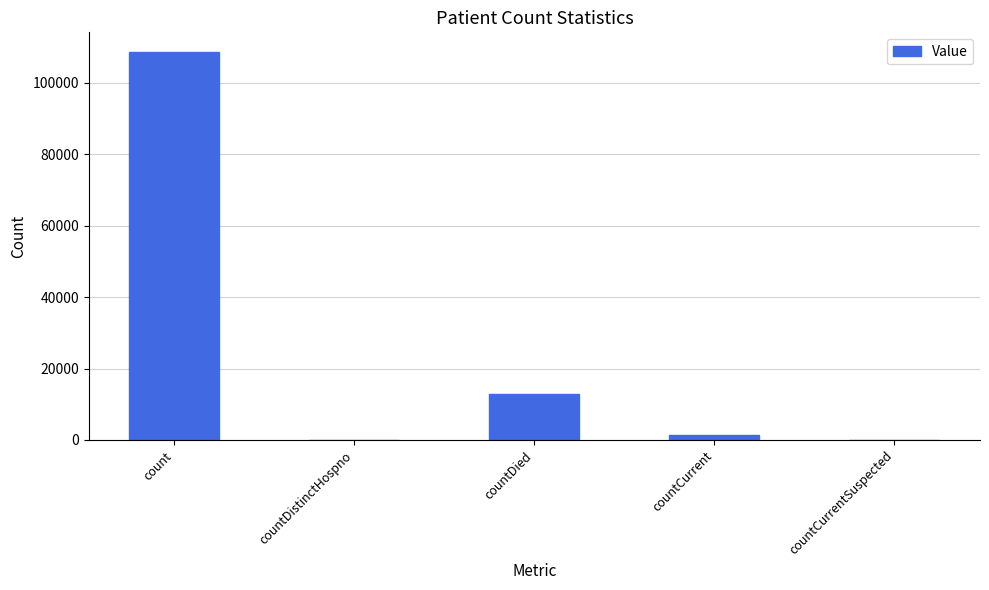

Which category has the highest value across all series?

count